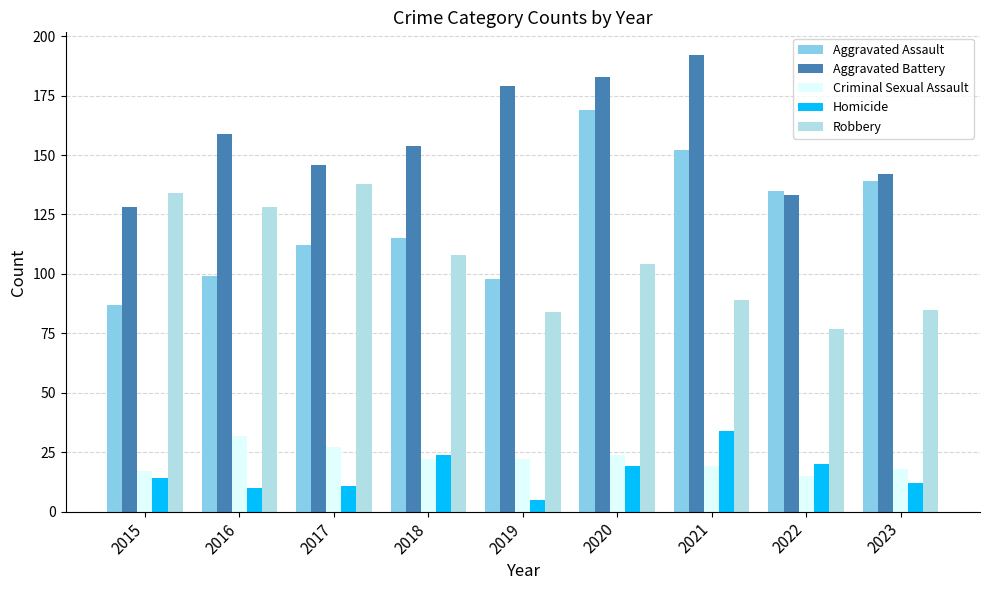

What is the average value of the Aggravated Assault series?

123